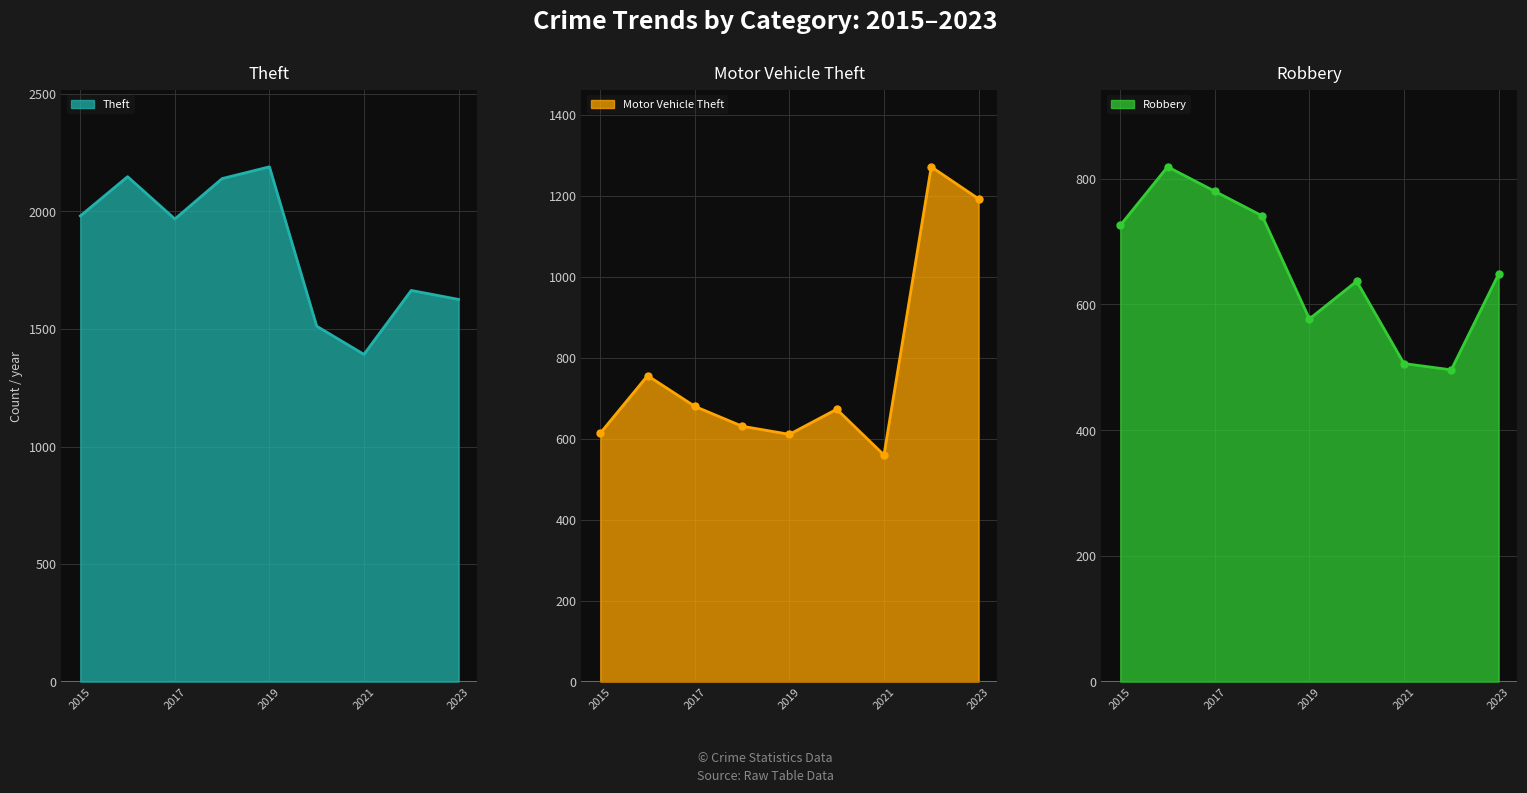

What is the difference between the second highest and minimum values in the Robbery series?

284